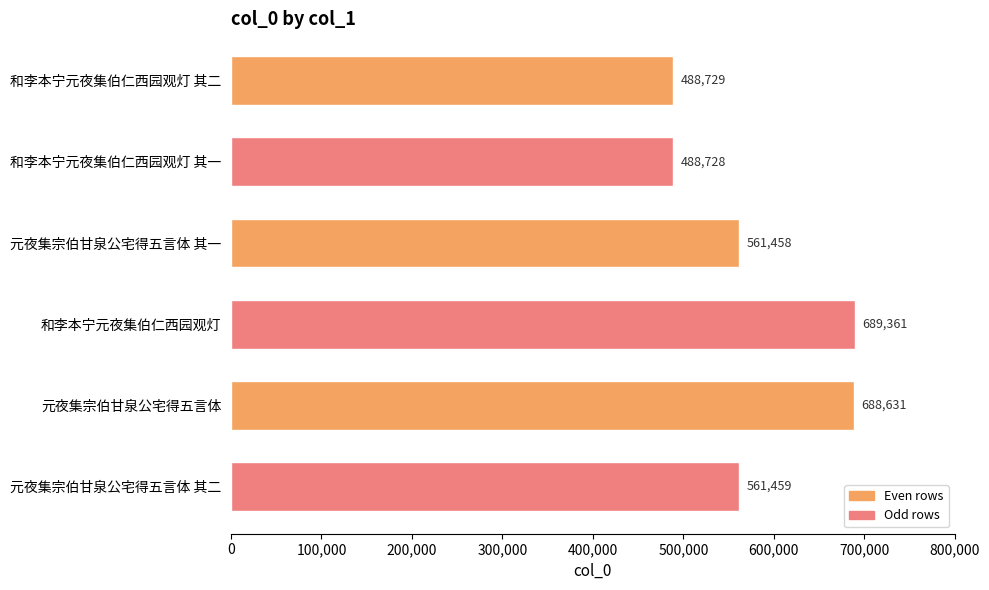

Reading top to bottom, transcribe all the data shown in this chart.

和李本宁元夜集伯仁西园观灯 其二=488729	和李本宁元夜集伯仁西园观灯 其一=488728	元夜集宗伯甘泉公宅得五言体 其一=561458	和李本宁元夜集伯仁西园观灯=689361	元夜集宗伯甘泉公宅得五言体=688631	元夜集宗伯甘泉公宅得五言体 其二=561459